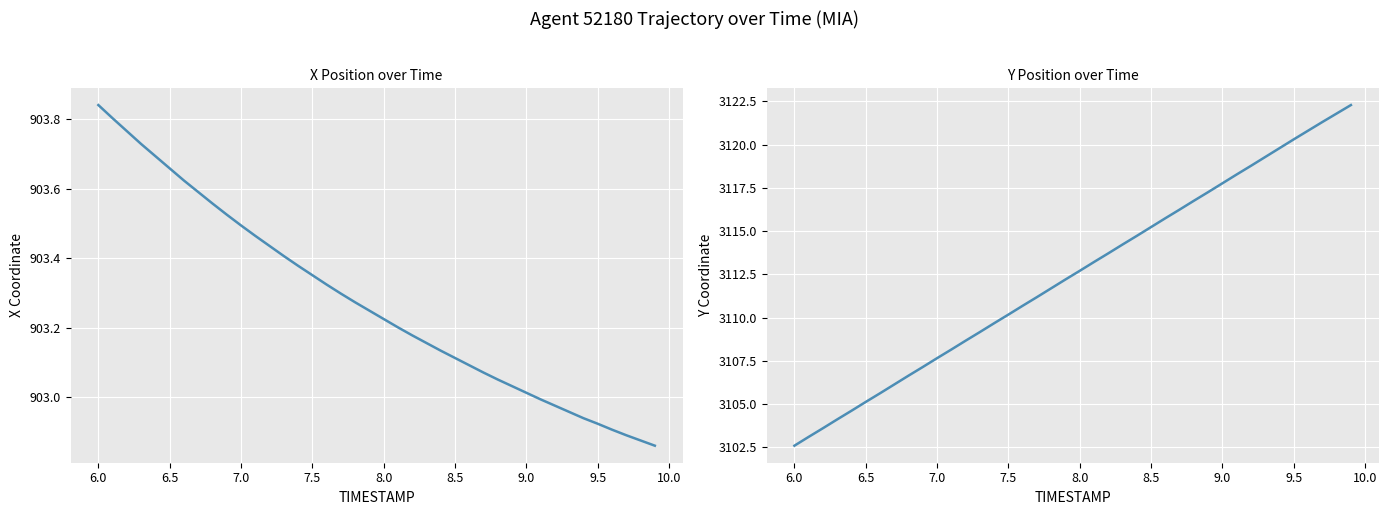

List the series in order of their overall mean, lowest first.

X, Y